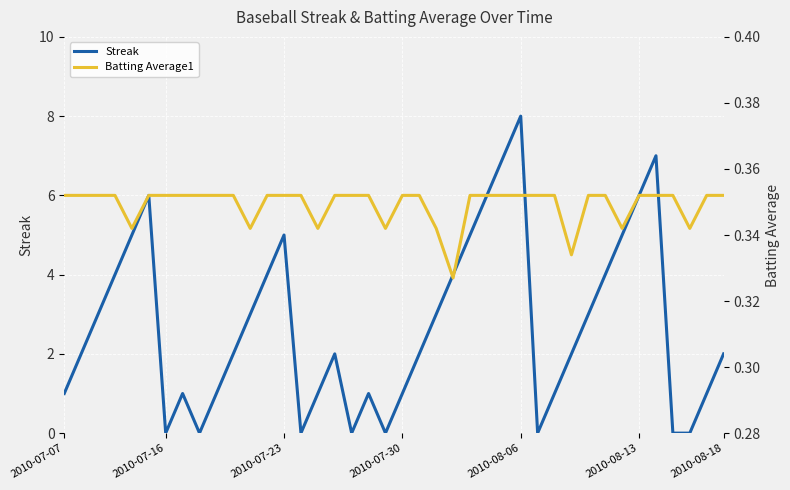

What is the spread (max minus min) of values at 17?

0.4